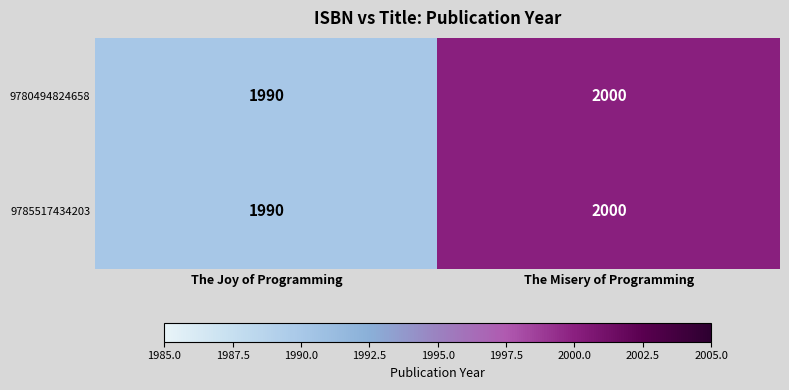

What is the difference between the 9780494824658 values at The Misery of Programming and The Joy of Programming?

10